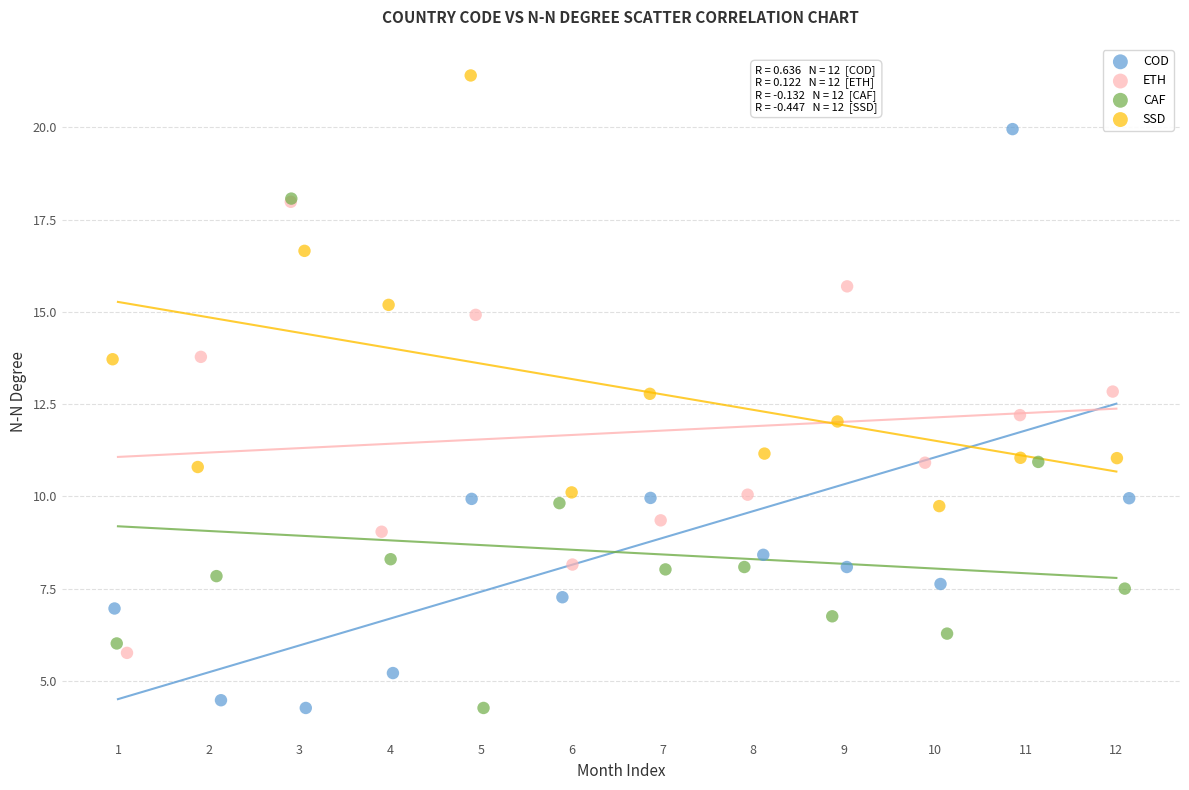

Which series reaches the maximum Y coordinate?

SSD